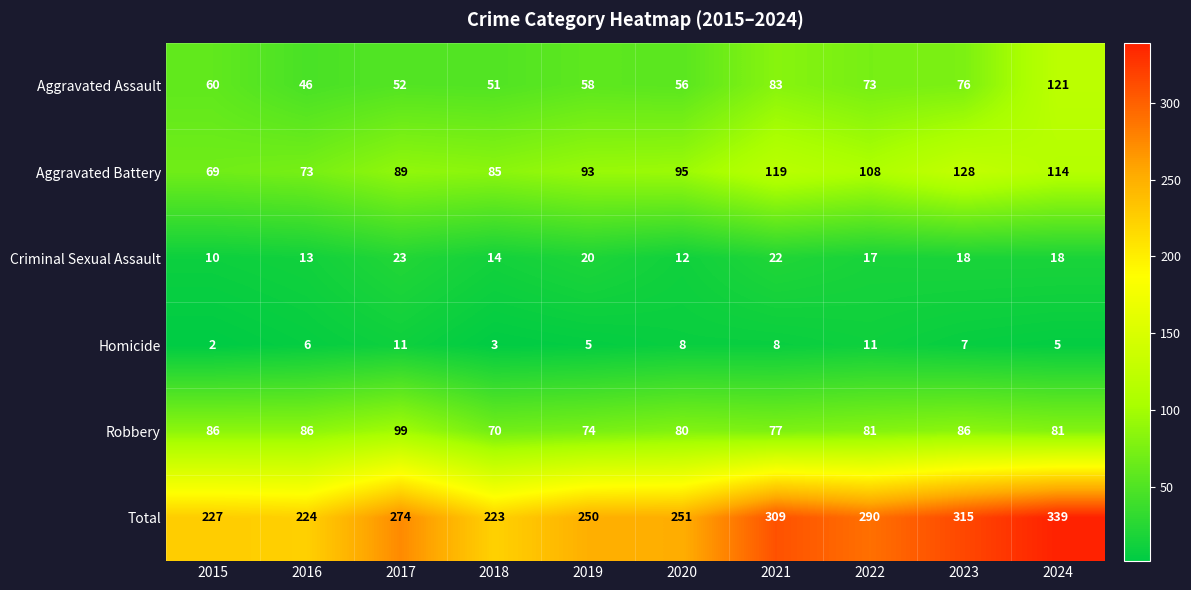

What is the spread (max minus min) of values at 2020?

243